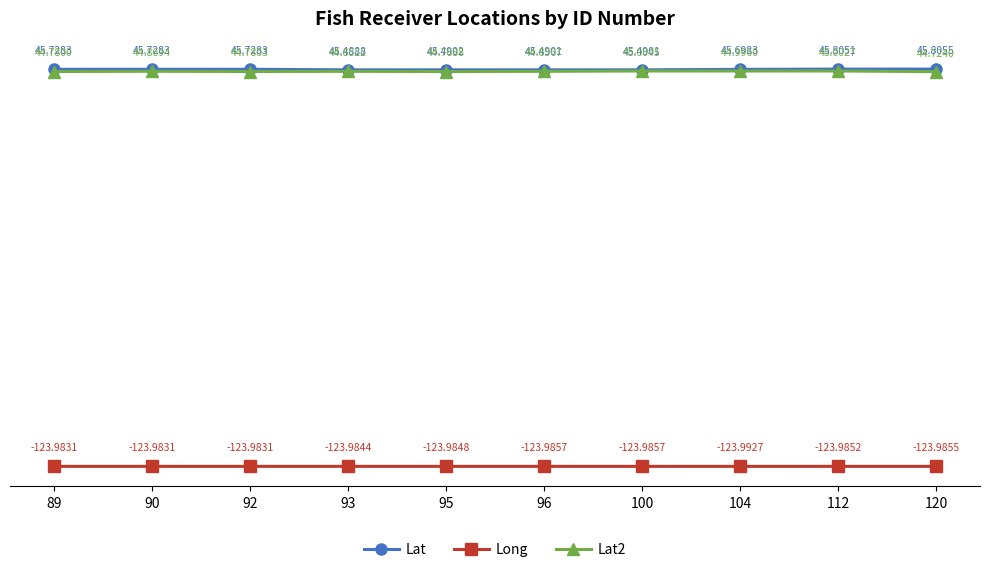

True or false: Lat2 and Long intersect in this chart.

False